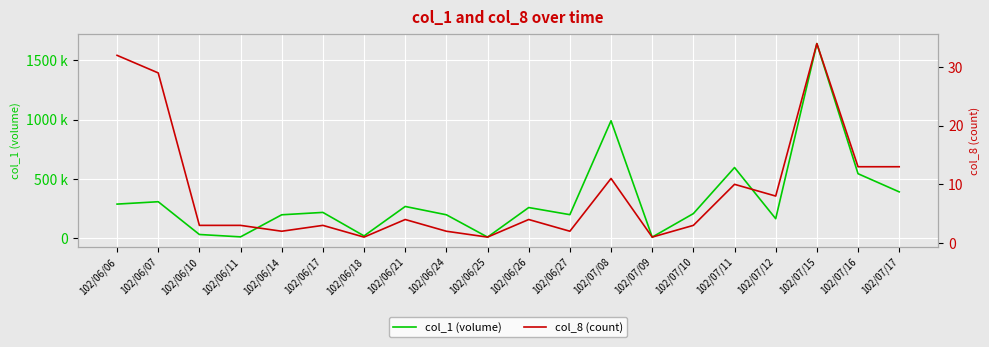

Which series changed the most between 102/06/17 and 102/06/25?

col_1 (volume)